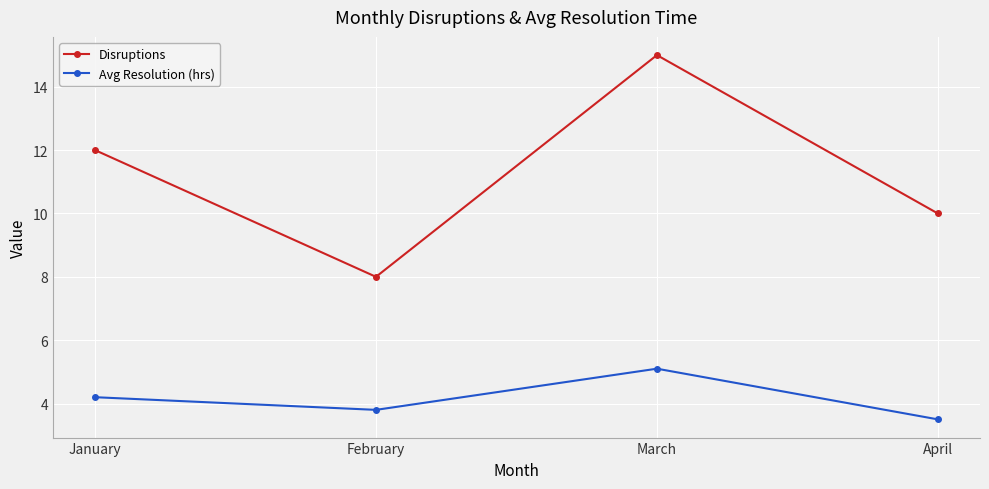

What value does the Disruptions series have at March?

15.0